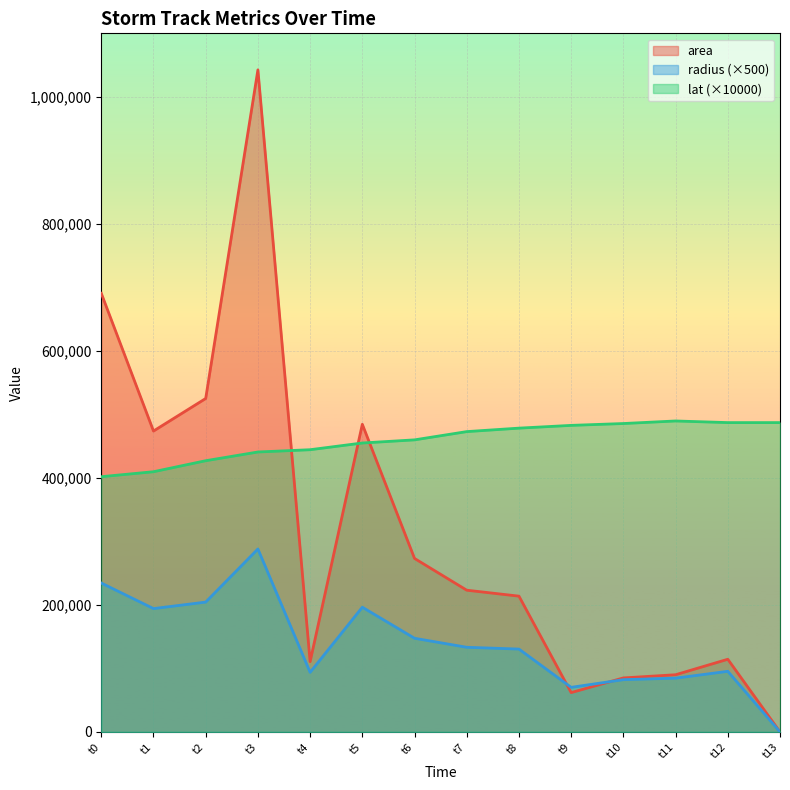

At t8, list the series in order from largest to smallest.

lat (×10000), area, radius (×500)